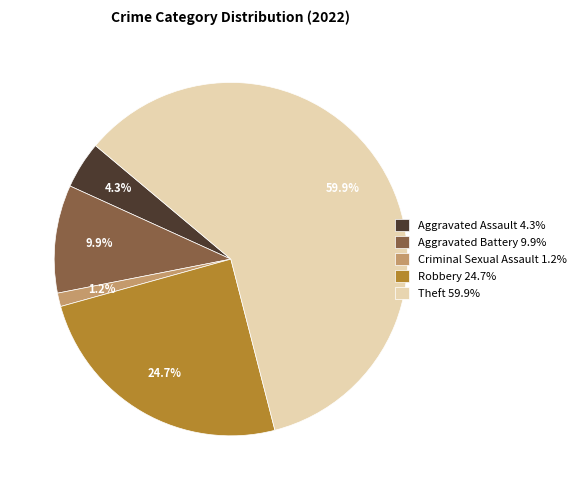

What is the smallest slice in the pie chart?

Criminal Sexual Assault